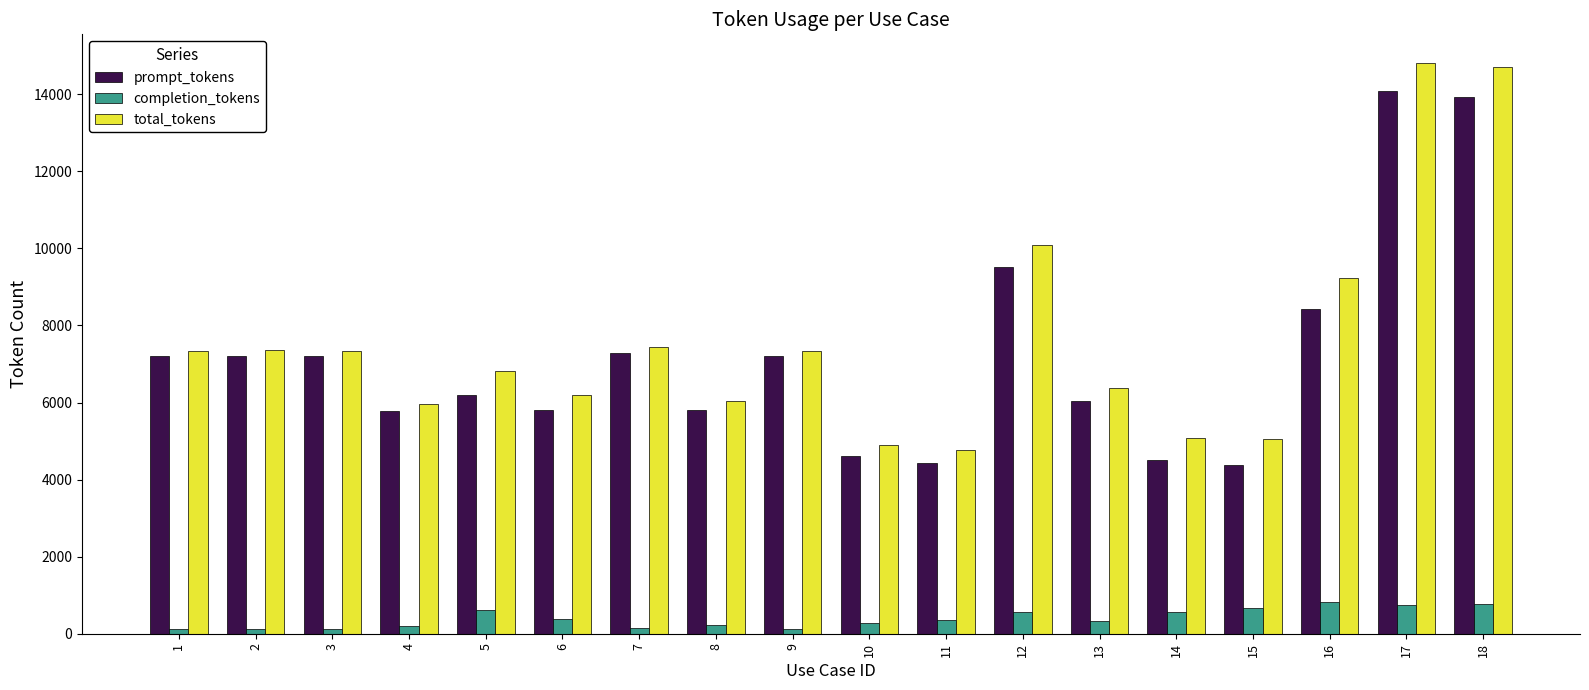

What is the difference between the maximum and minimum values in the completion_tokens series?

693